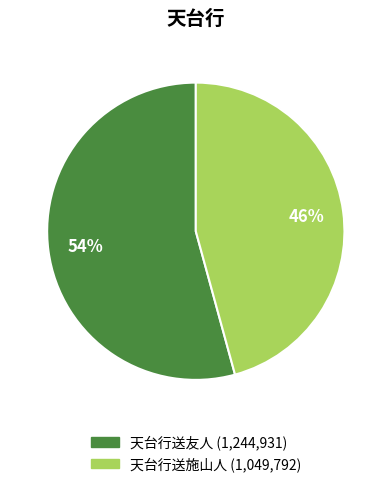

What is the largest slice in the pie chart?

天台行送友人